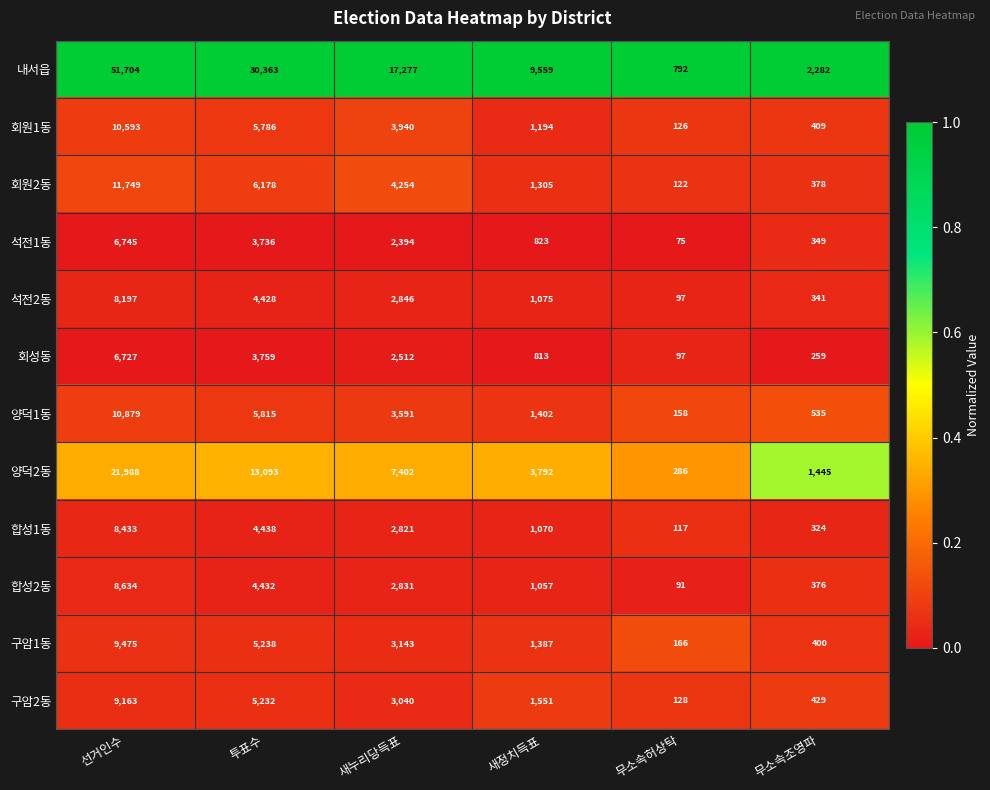

True or false: 회성동 has a value of 6727 at 선거인수.

True